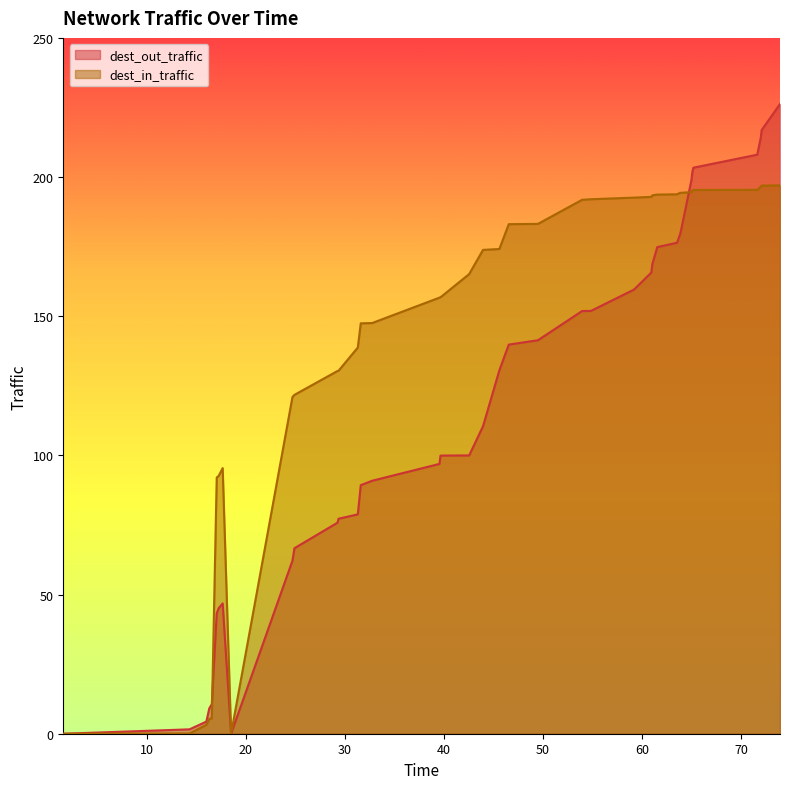

List the series in order of their overall mean, lowest first.

dest_out_traffic, dest_in_traffic